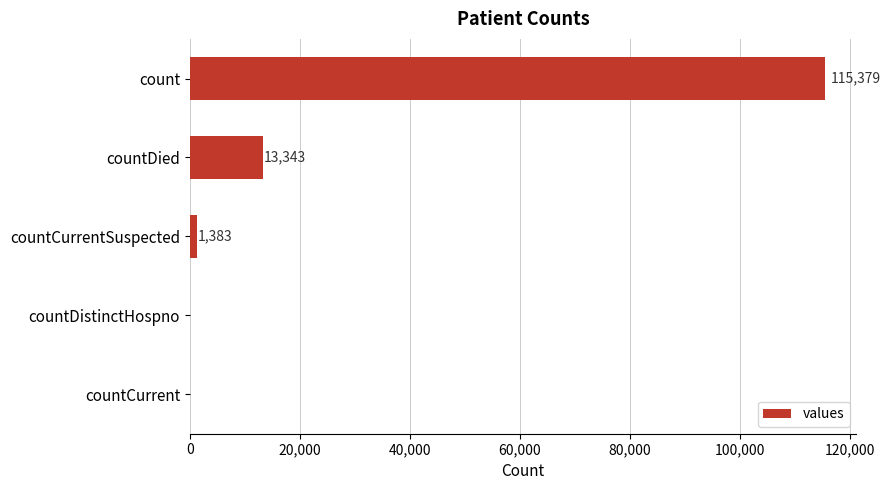

Which category has the highest value across all series?

count